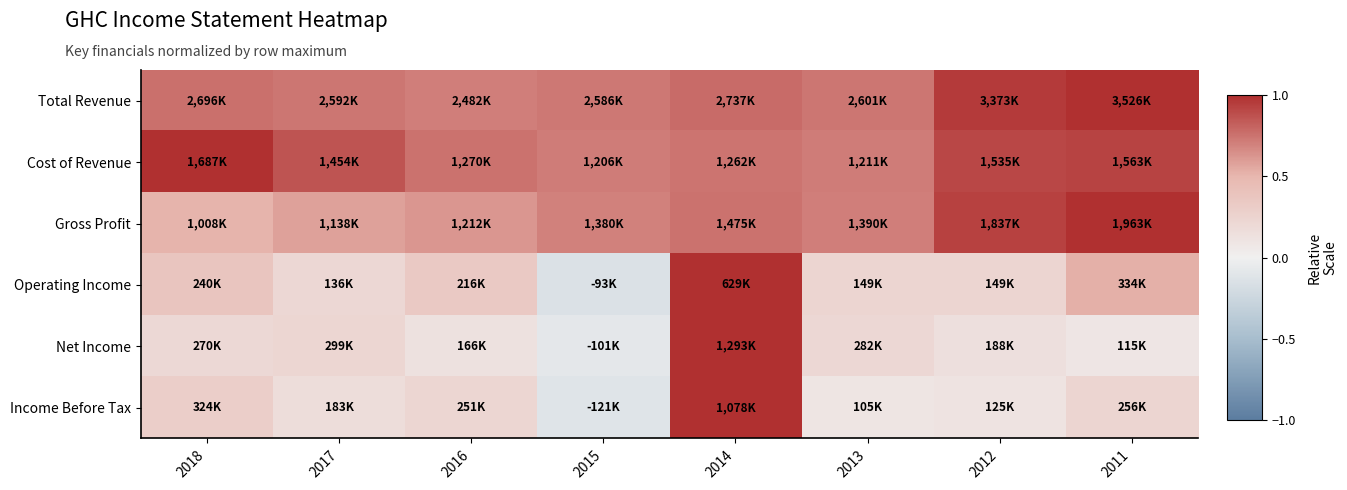

What is the spread (max minus min) of values at 2011?

0.9